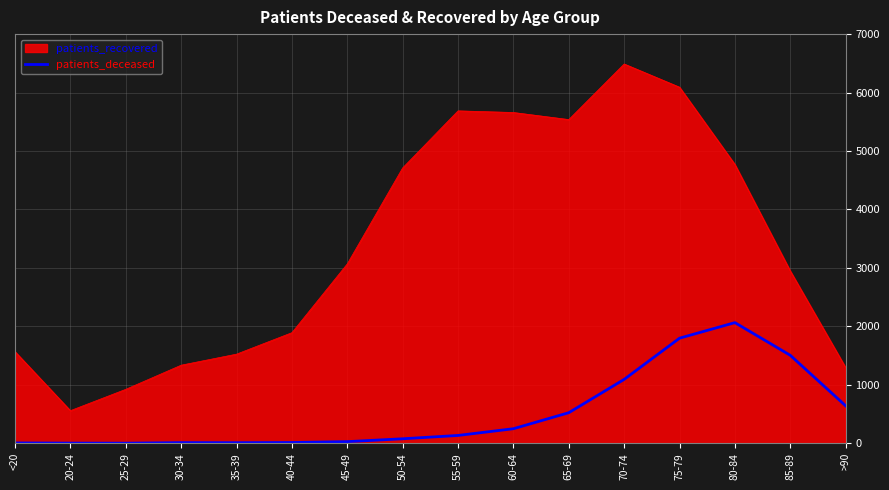

List the series in order of their peak value, lowest first.

patients_deceased, patients_recovered